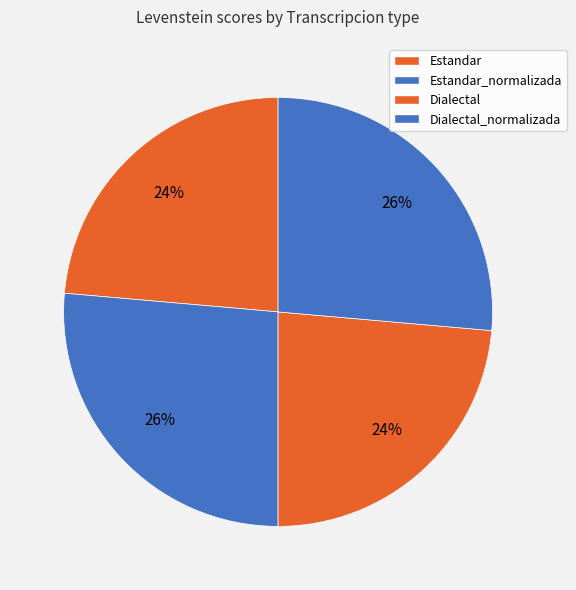

To the nearest percent, what is the difference between the largest and smallest slice percentages?

3%